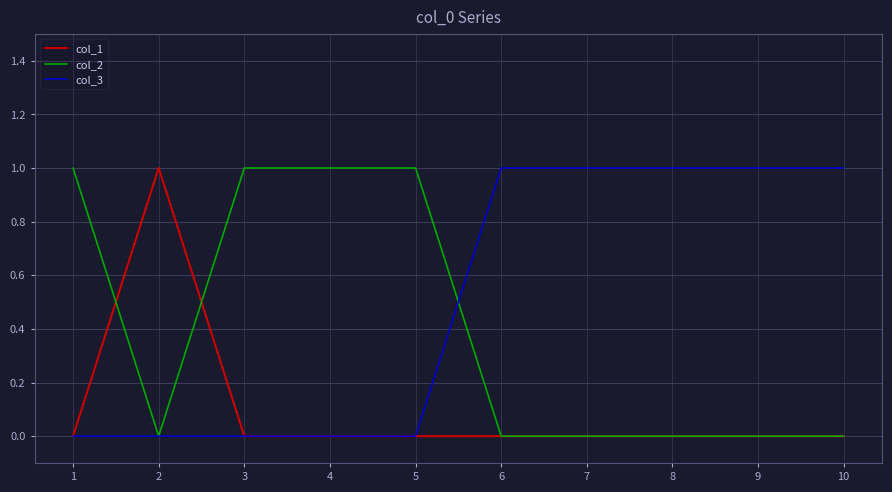

Where is the first local maximum for col_1?

2